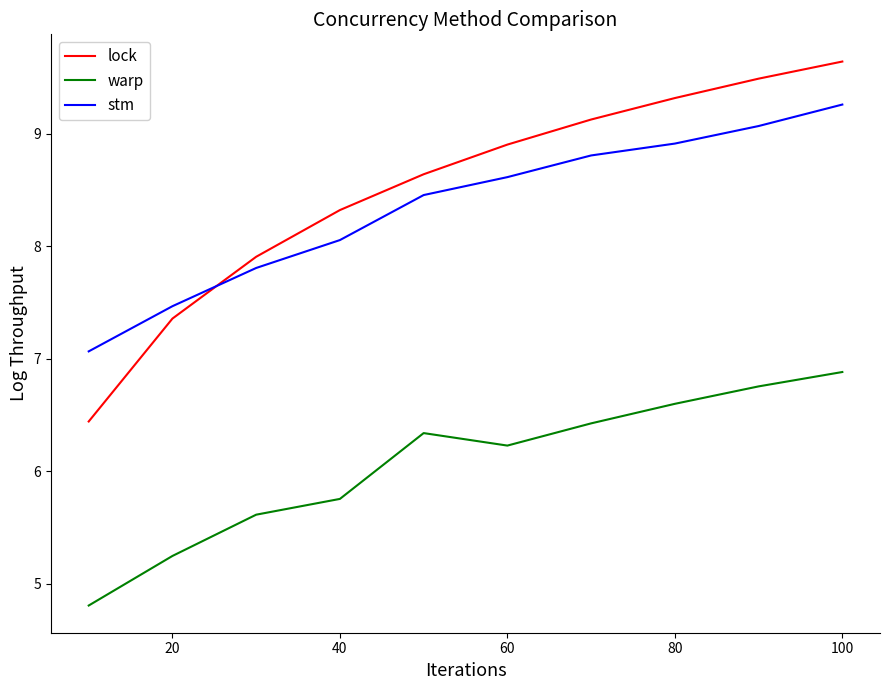

Rank the series by their maximum value, from lowest to highest.

warp, stm, lock